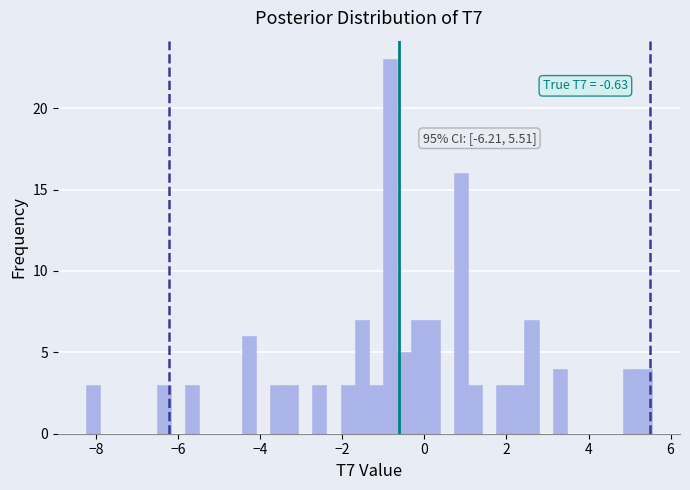

Around what value on the x-axis is the tallest bar? Give the approximate position of its centre, as read against the axis.

-0.8